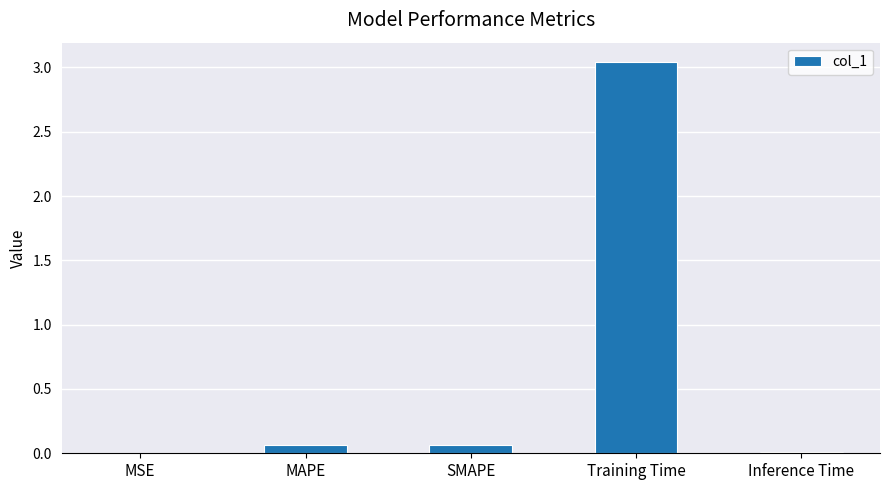

Which label corresponds to the largest value in the chart?

Training Time